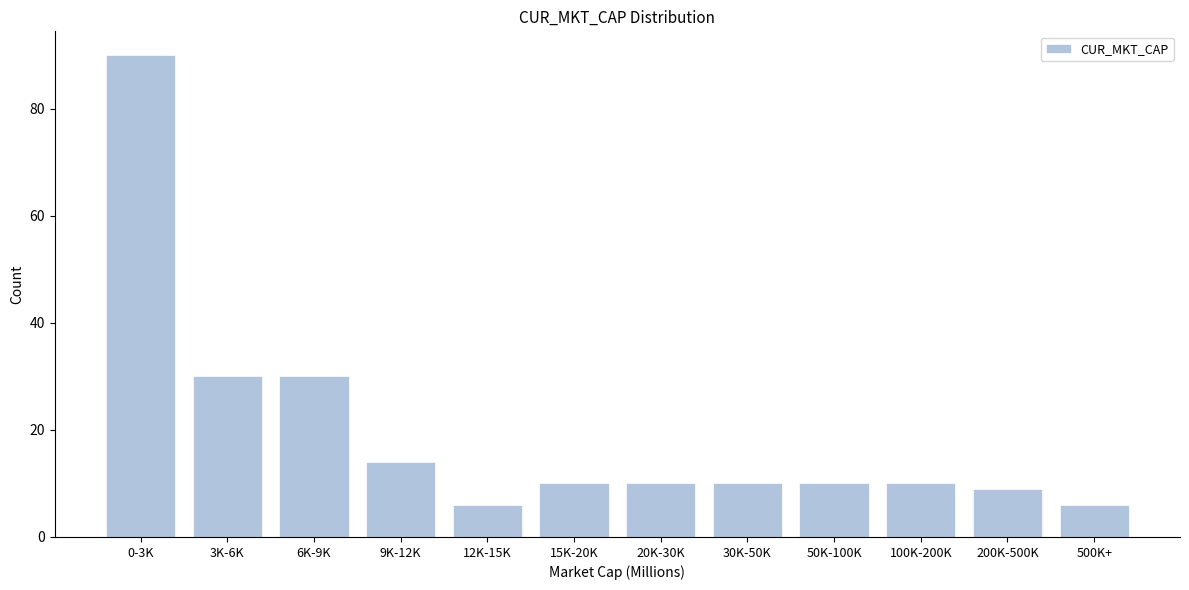

Reading left to right, list all the values displayed in this chart.

0-3K=90	3K-6K=30	6K-9K=30	9K-12K=14	12K-15K=6	15K-20K=10	20K-30K=10	30K-50K=10	50K-100K=10	100K-200K=10	200K-500K=9	500K+=6